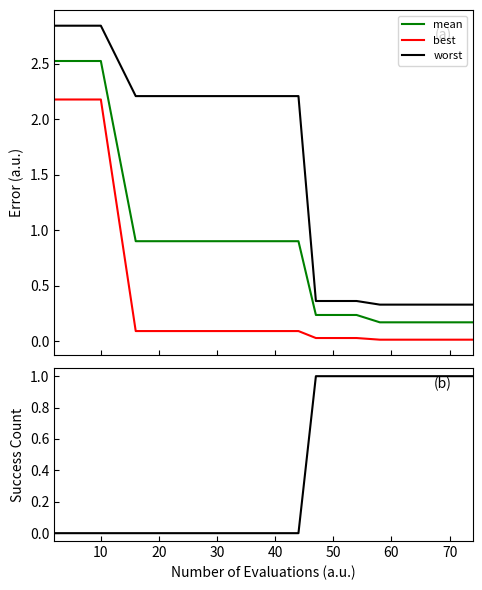

True or false: worst and best cross at least once.

False